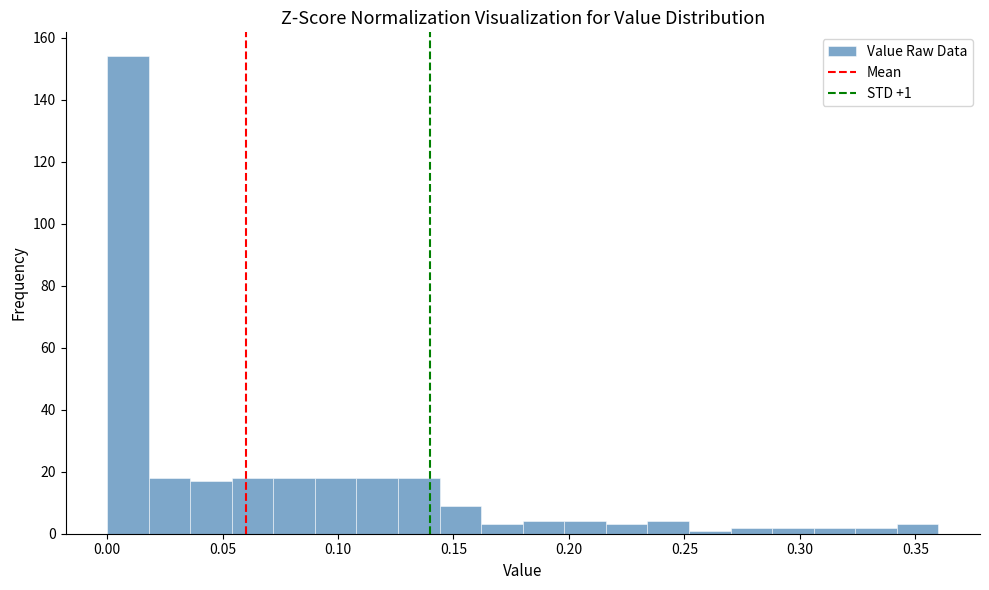

Around what value on the x-axis is the tallest bar? Give the approximate position of its centre, as read against the axis.

0.010